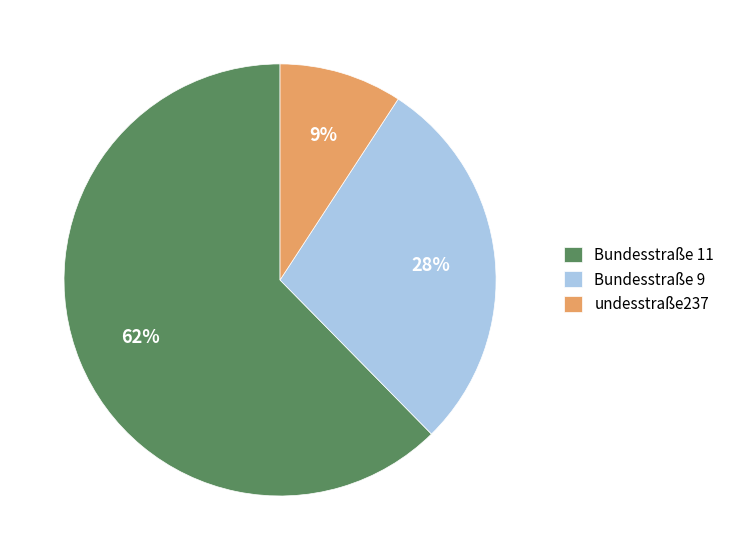

To the nearest percent, what portion does Bundesstraße 9 represent?

28%